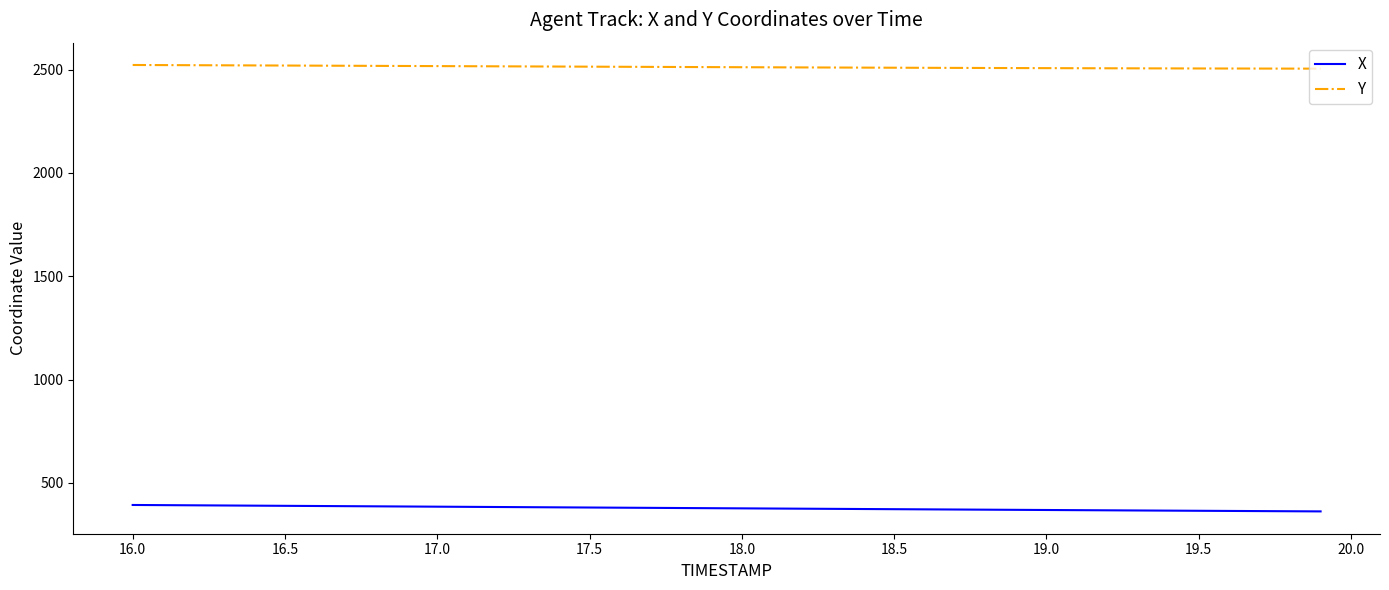

Rank the series by their average value, from highest to lowest.

Y, X